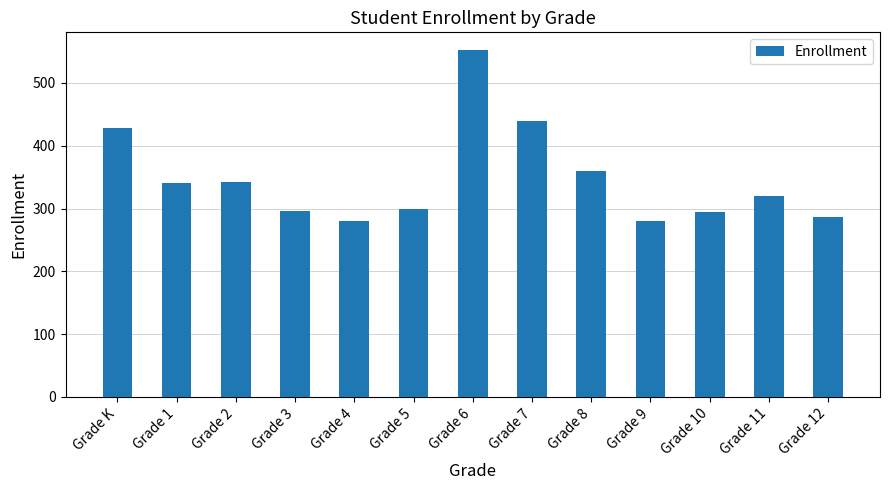

What is the label of the 8th bar from the left?

Grade 7